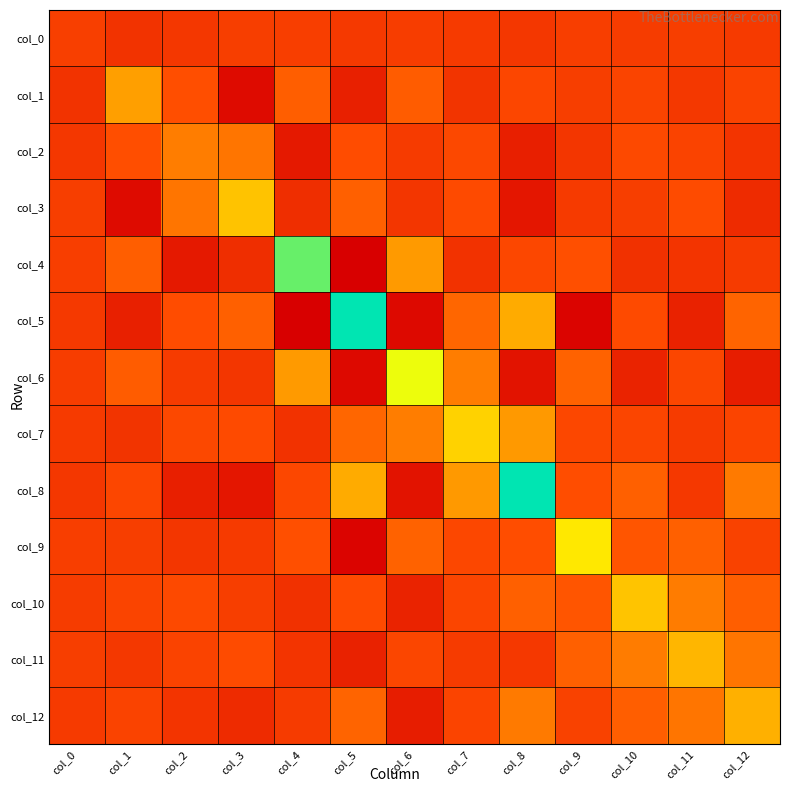

What is the difference between the highest and lowest values at col_7?

121.4